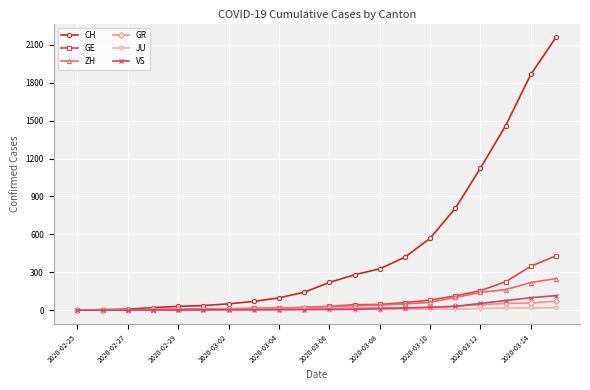

Rank the series by their maximum value, from highest to lowest.

CH, GE, ZH, VS, GR, JU